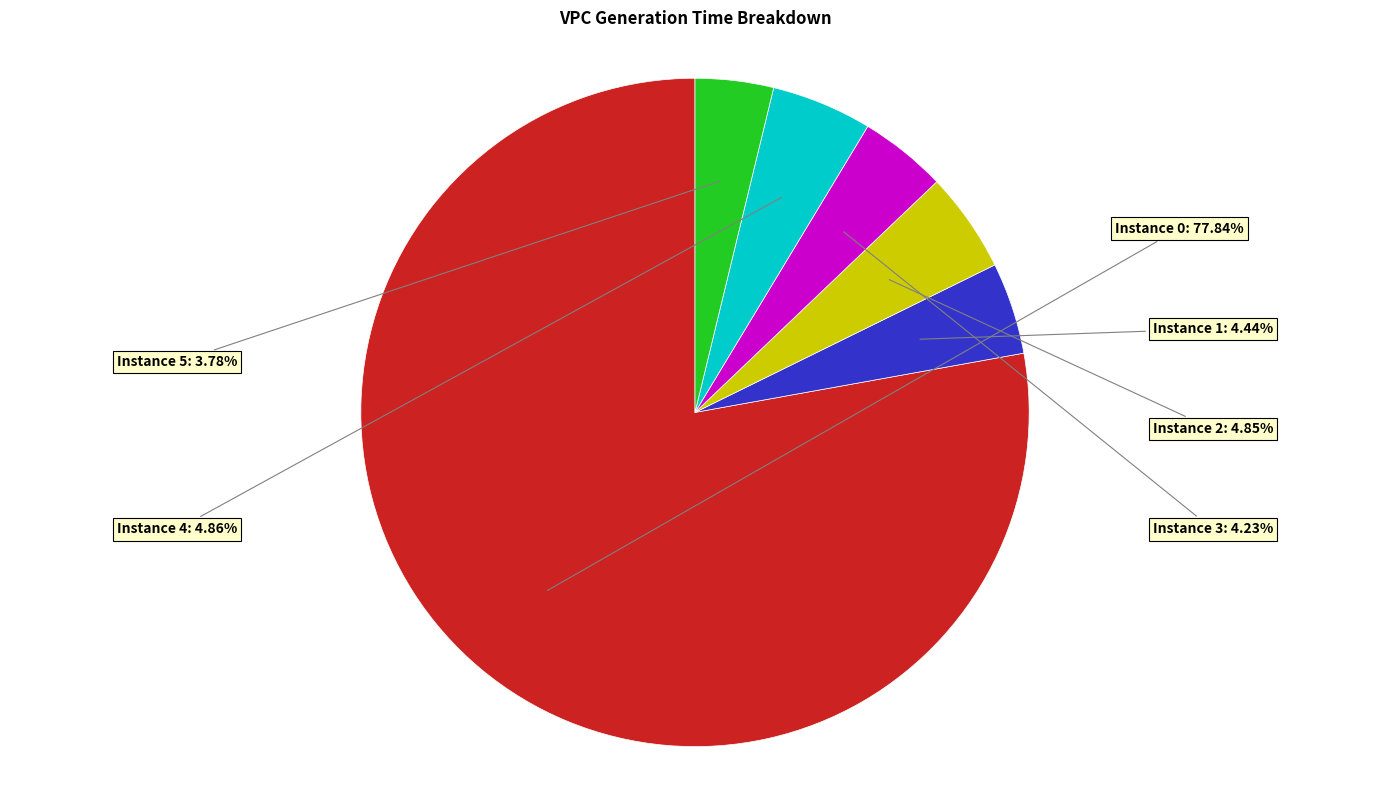

Is there a majority slice in this chart?

Yes